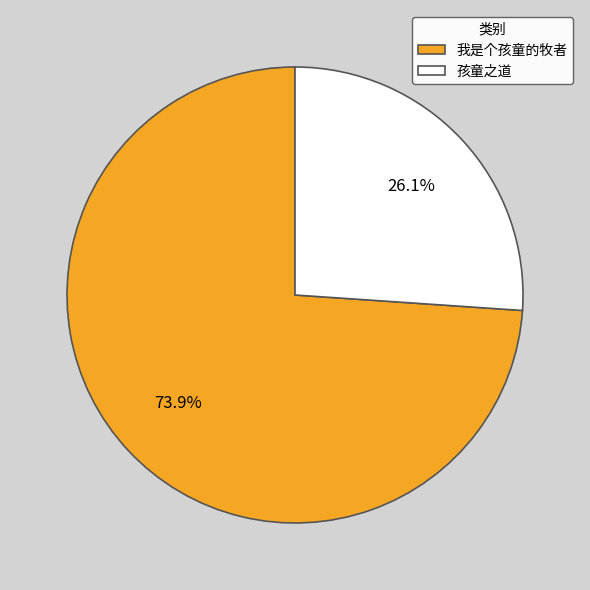

Is it true that 孩童之道 is 26% of the pie?

True